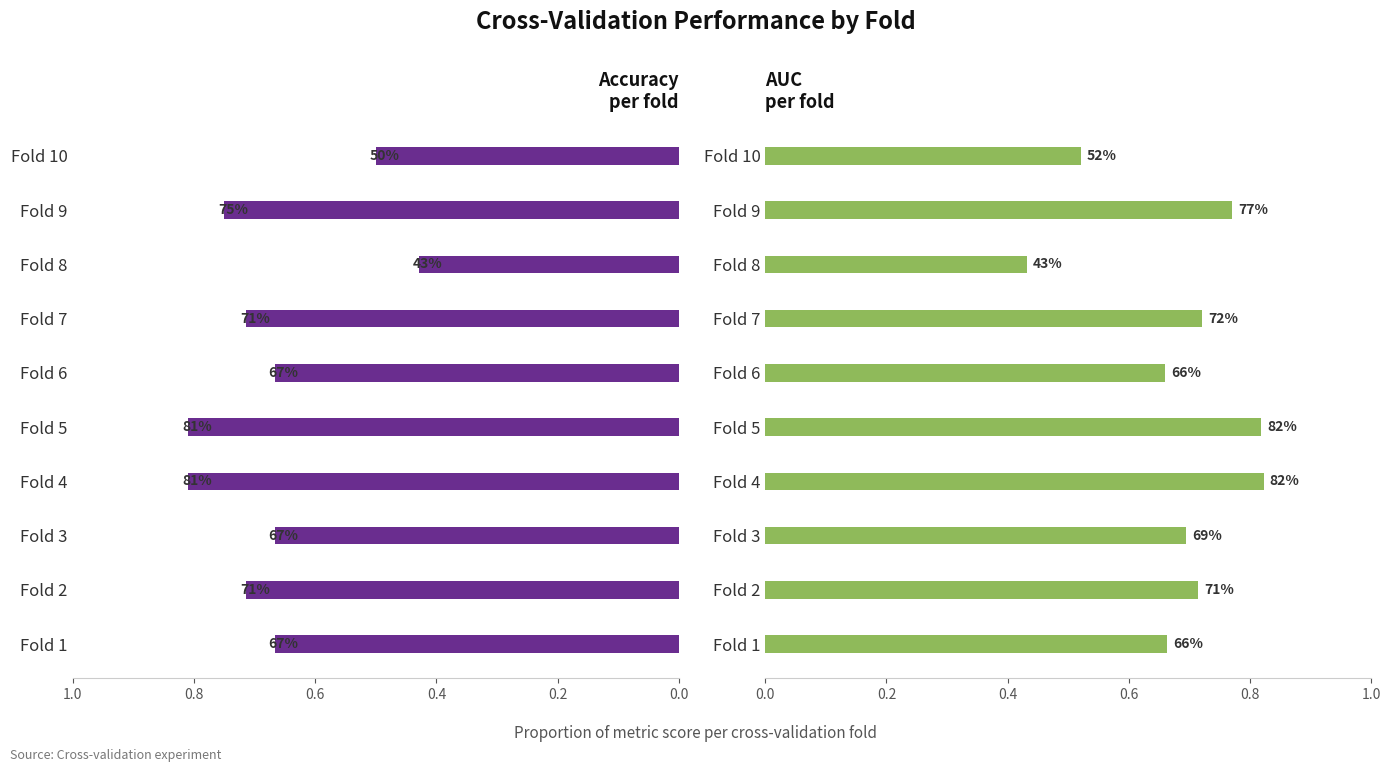

Which series has the largest range (max minus min)?

auc